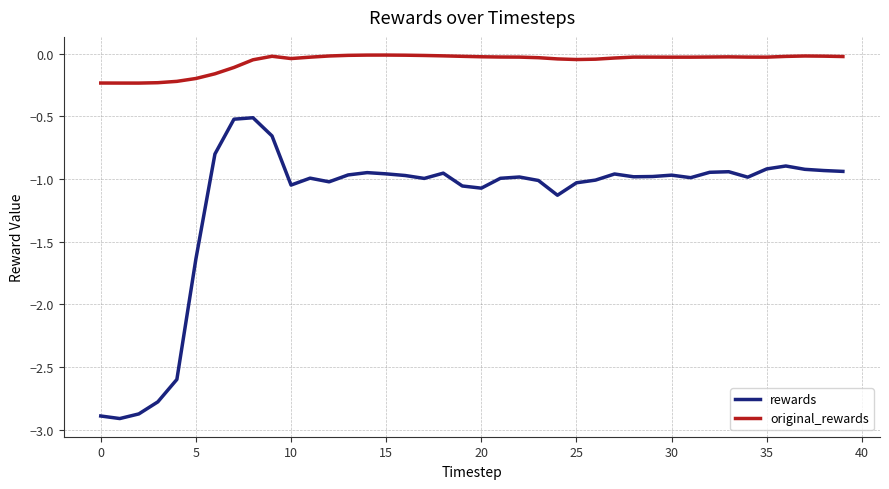

Which series has the largest total across all categories?

original_rewards